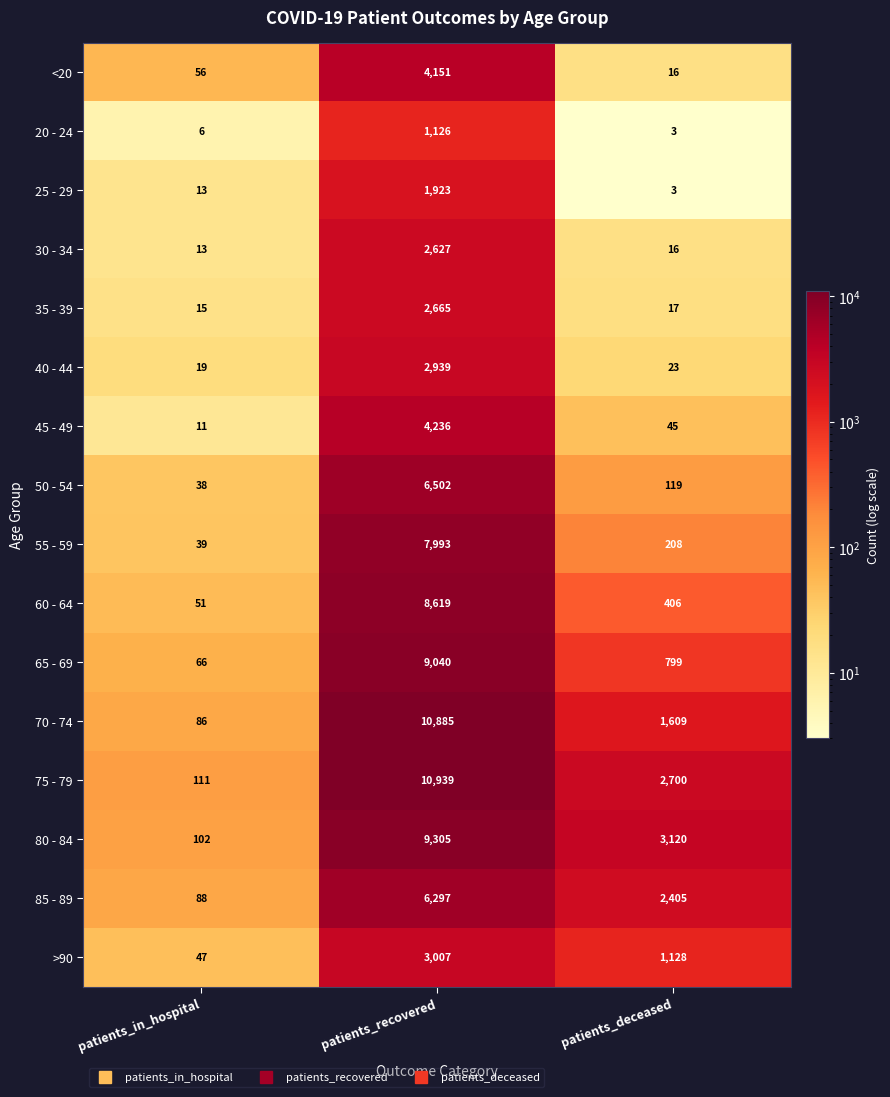

Is it true that 65 - 69 equals 1414 at patients_deceased?

False